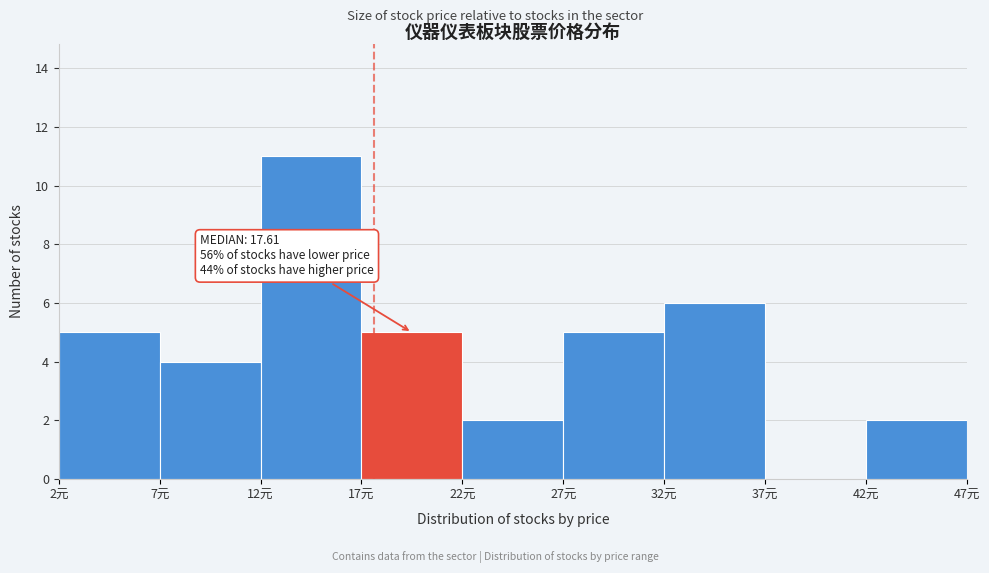

Over which range of the x-axis is the bar tallest?

12 to 17